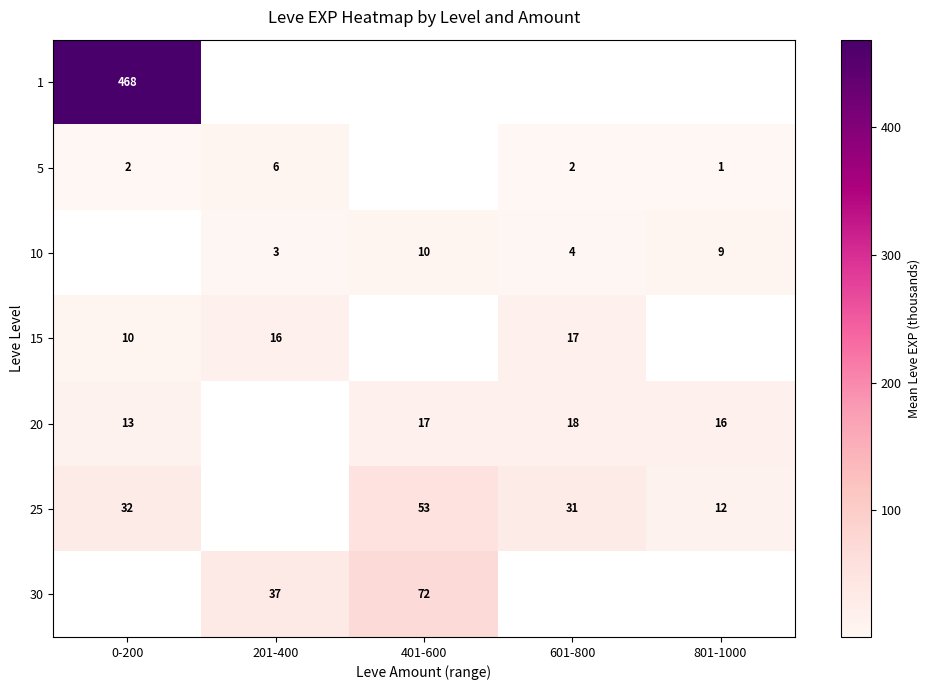

The value of 25 at 401-600 is 22.5. True or false?

False